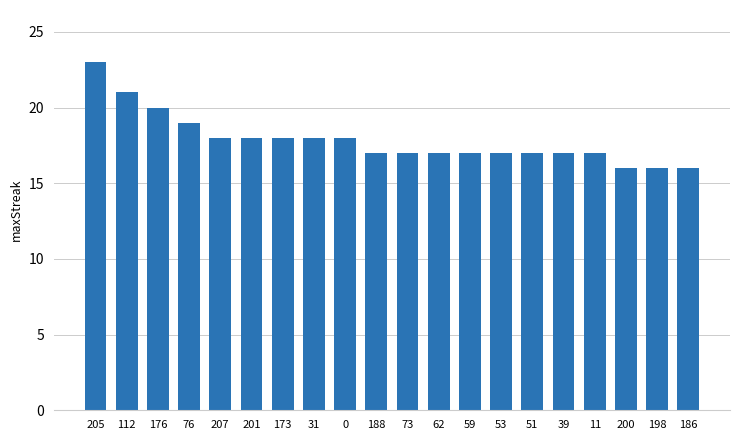

Reading left to right, transcribe all the data shown in this chart.

205=23	112=21	176=20	76=19	207=18	201=18	173=18	31=18	0=18	188=17	73=17	62=17	59=17	53=17	51=17	39=17	11=17	200=16	198=16	186=16